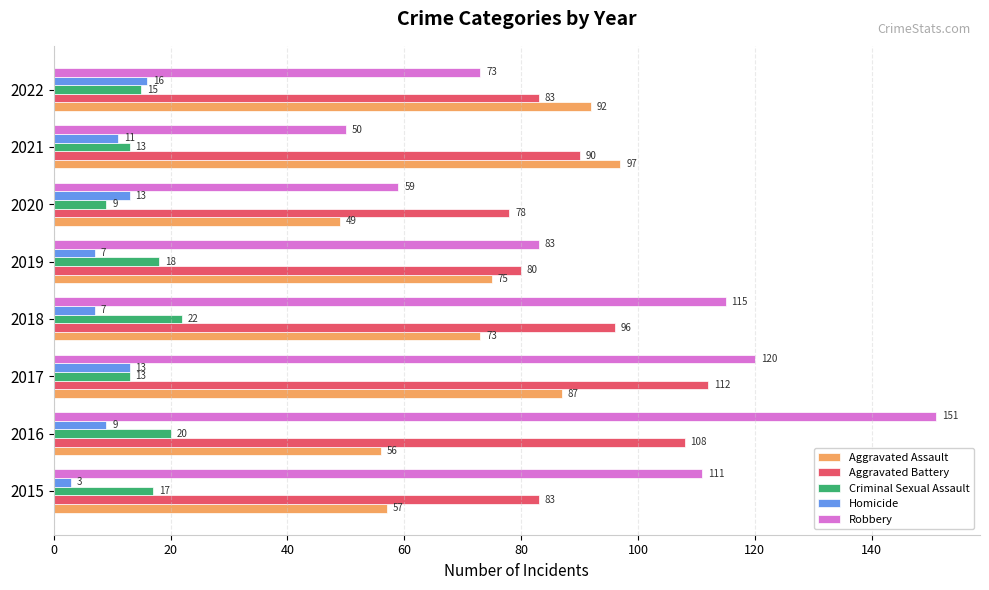

How many data points does each series have?

8